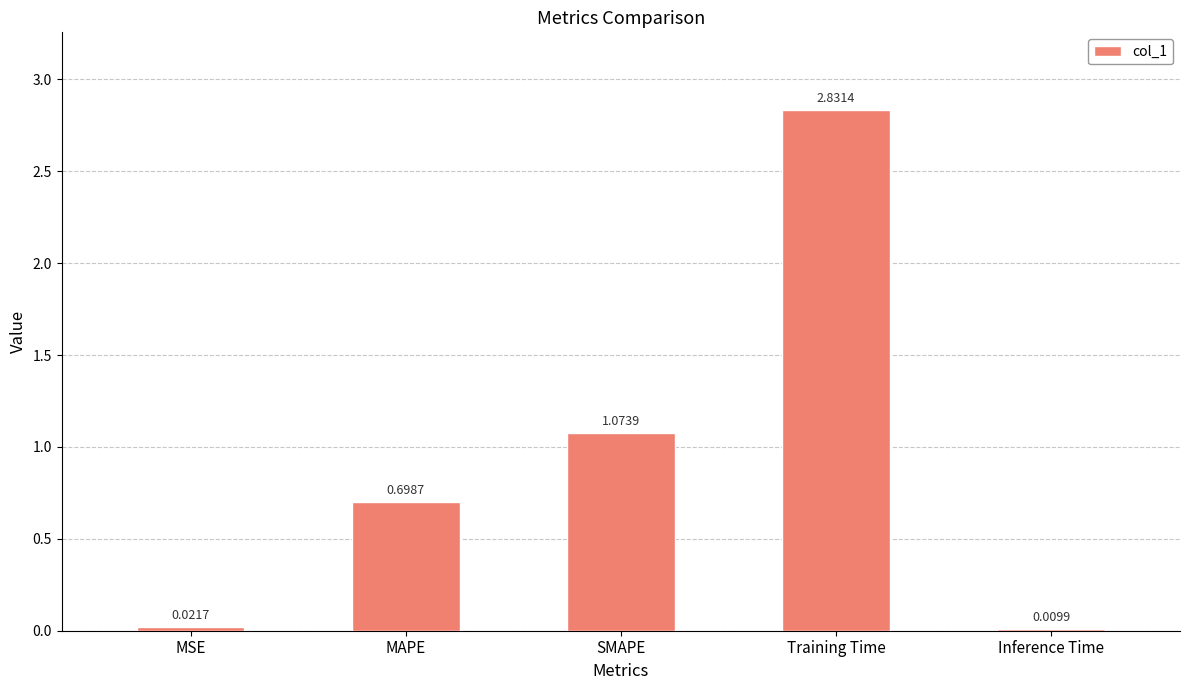

The value at MAPE is 0.7. True or false?

True